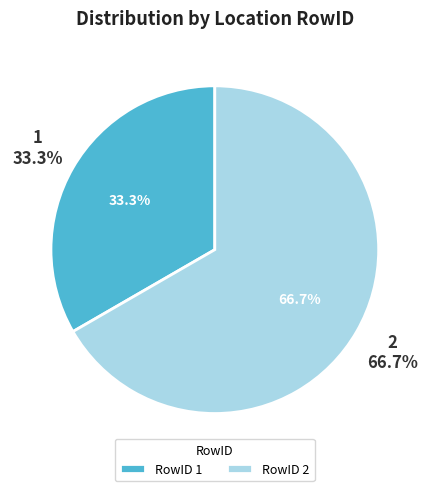

How many slices are in this pie chart?

2